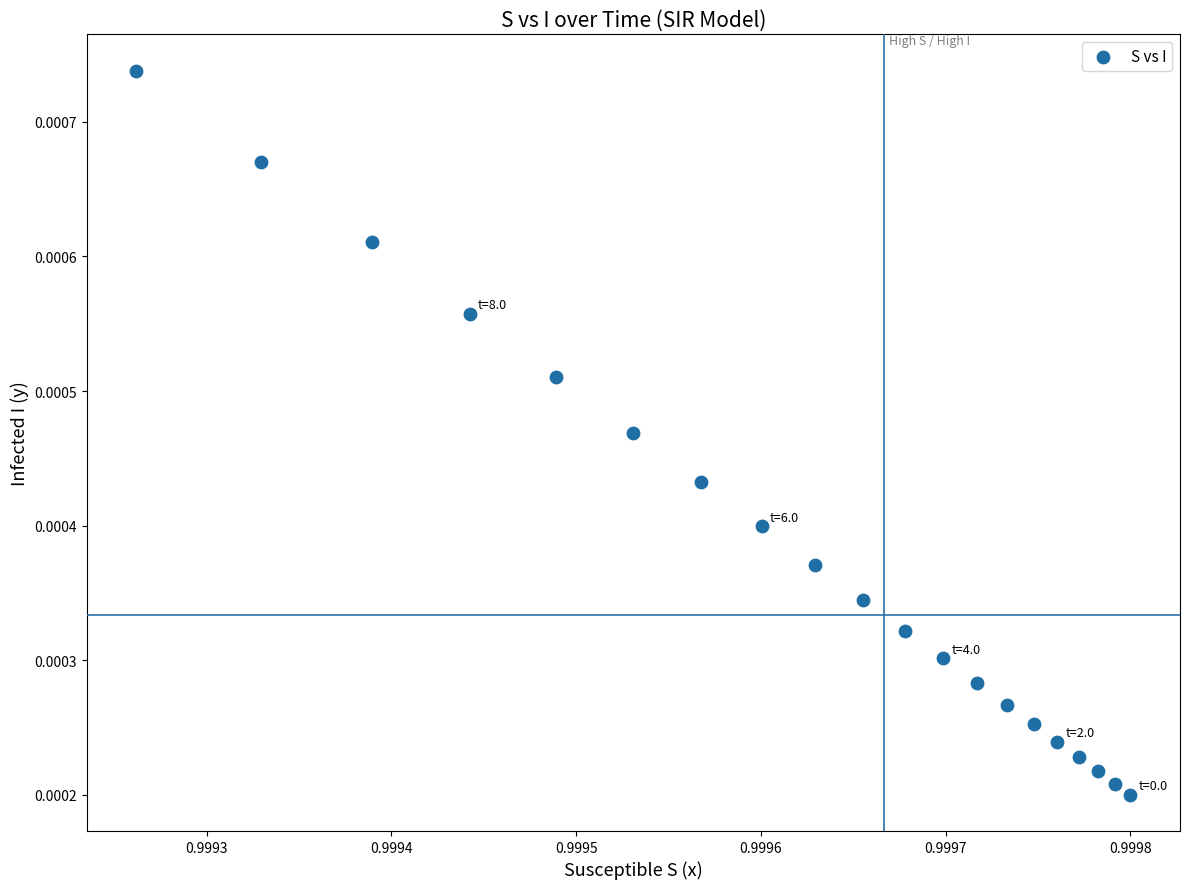

How many points are shown in the scatter plot?

20